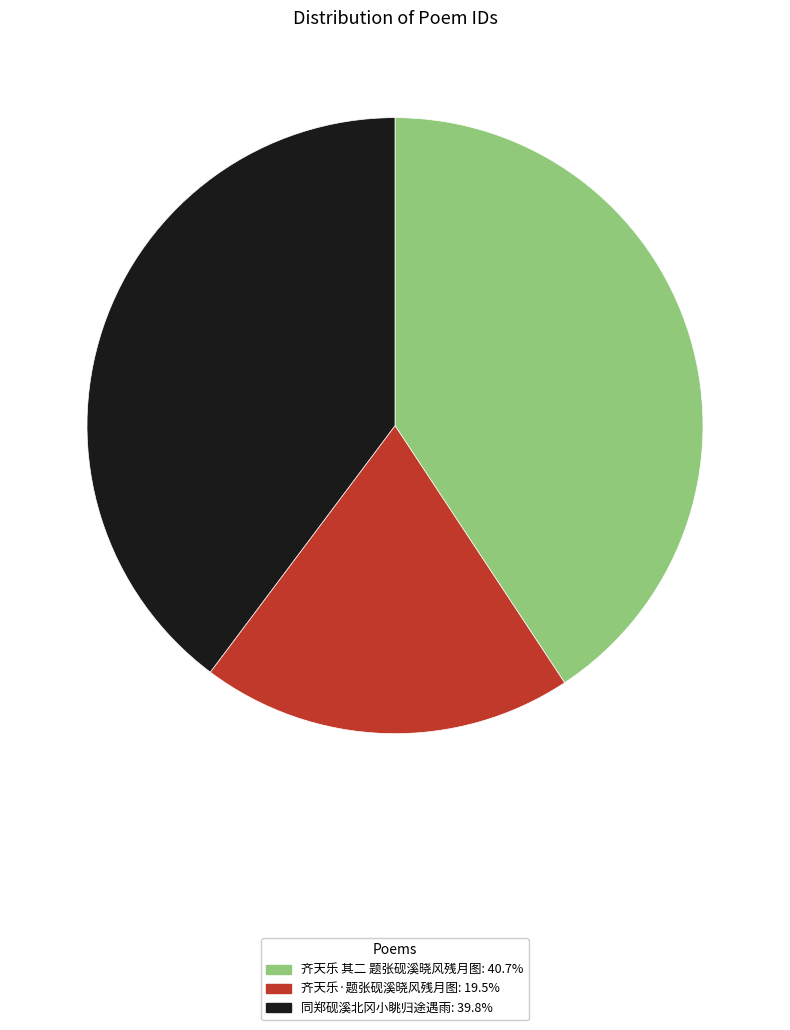

Is the sum of 同郑砚溪北冈小眺归途遇雨 and 齐天乐 其二 题张砚溪晓风残月图 greater than half?

Yes